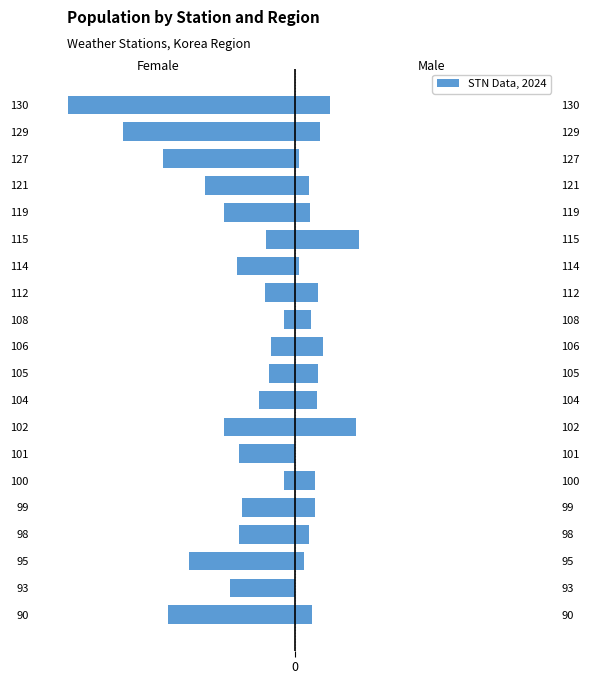

List the series in order of their peak value, highest first.

Male, Female